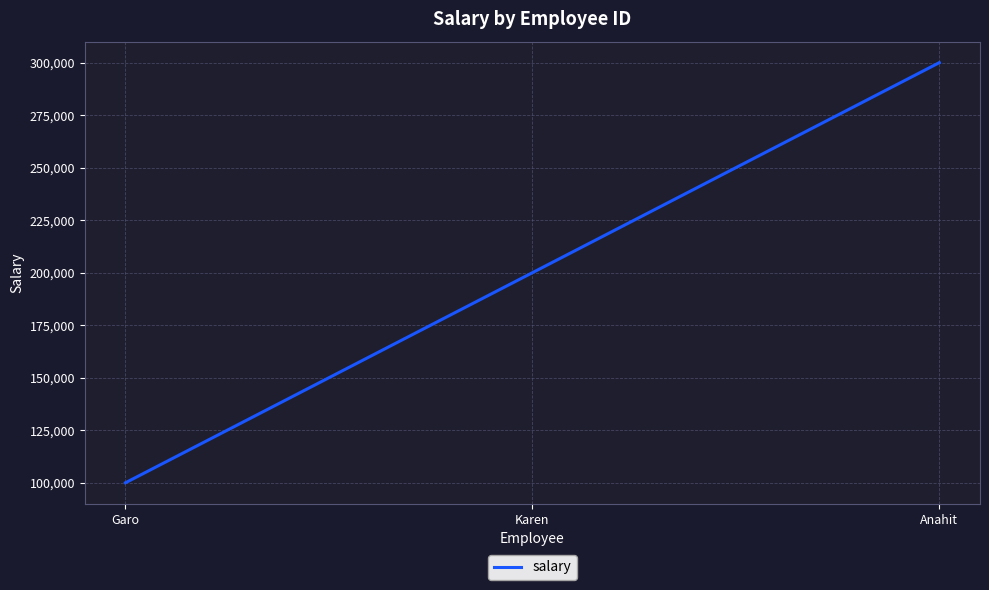

Is this an area chart (filled region under the line)?

No